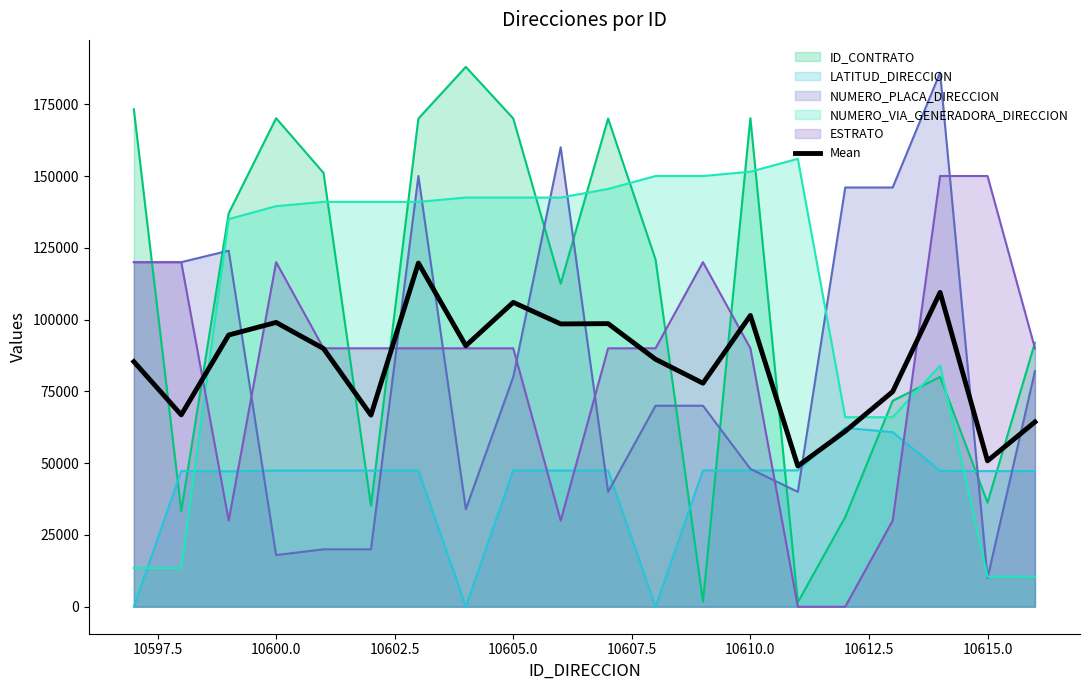

What is the maximum value shown in the chart?

188006.0